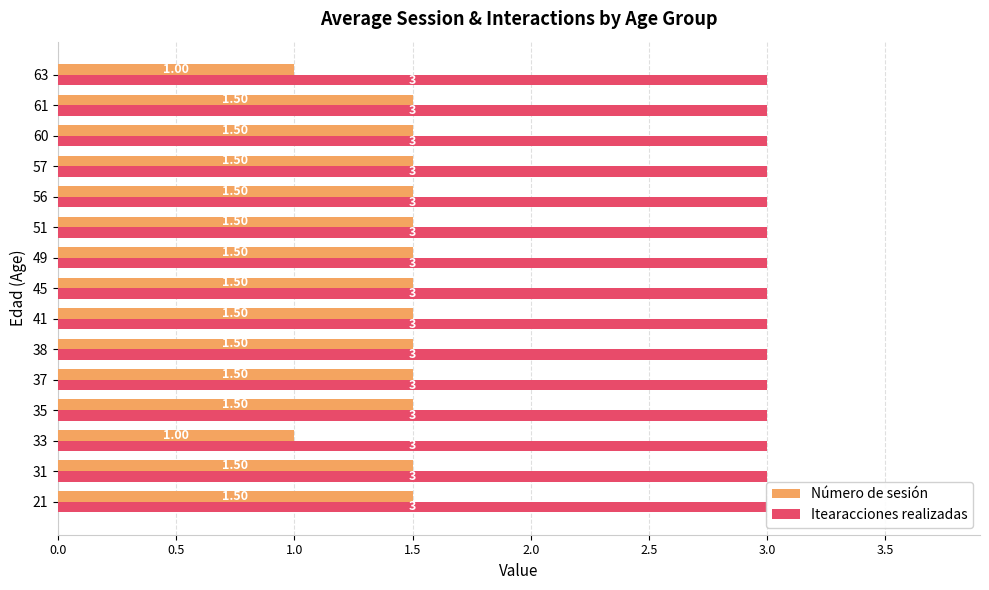

Which series has the largest range (max minus min)?

Número de sesión